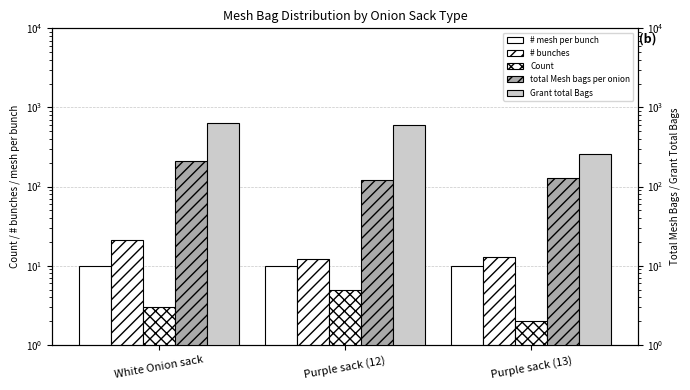

Which series has the largest total across all categories?

Grant total Bags